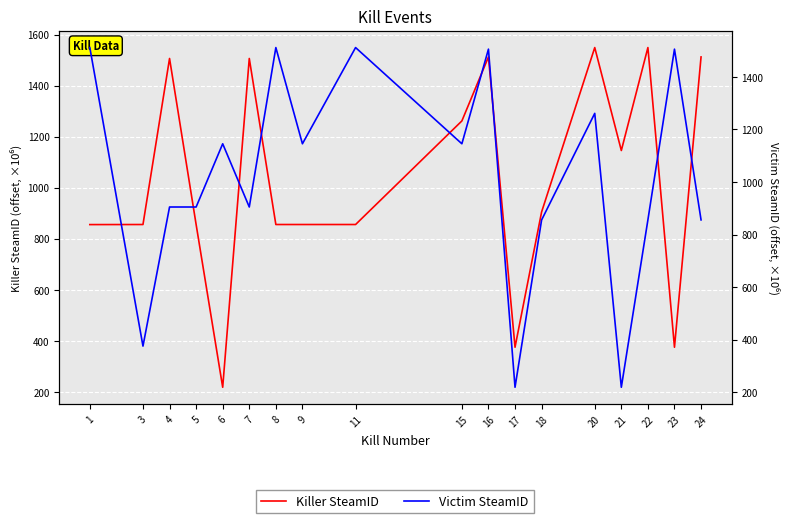

What is the highest value of the Killer SteamID series?

1548.8